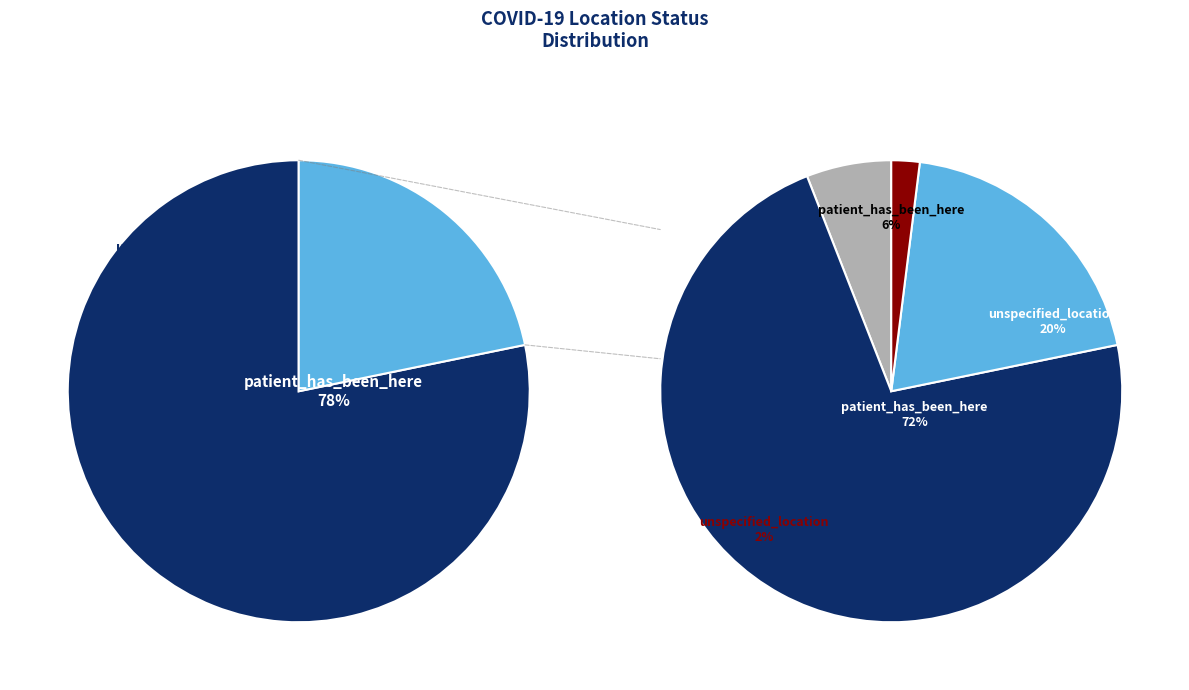

Rank the categories by value from lowest to highest.

unspecified_location, patient_has_been_here